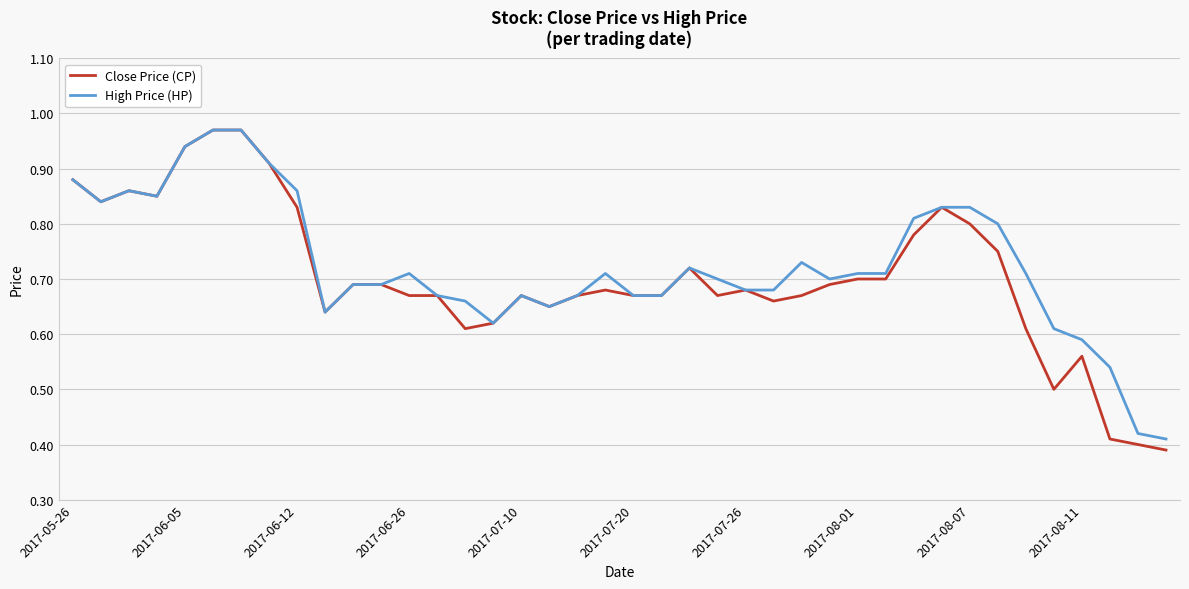

Which series has the widest spread of values?

Close Price (CP)